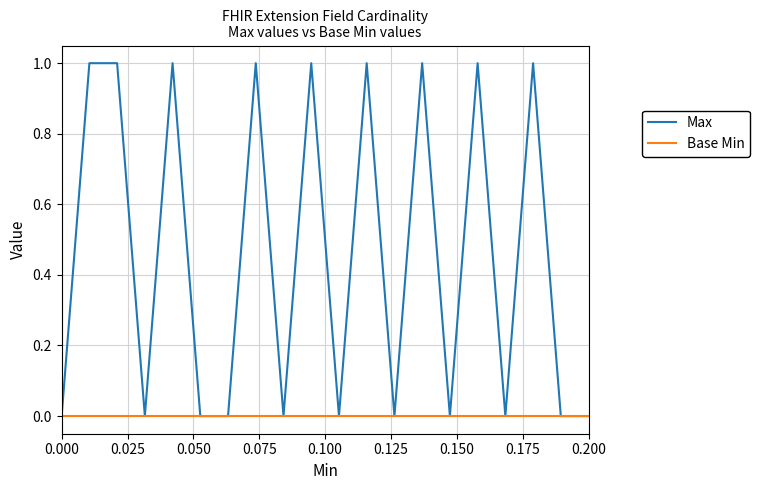

Rank the series by their maximum value, from lowest to highest.

Base Min, Max